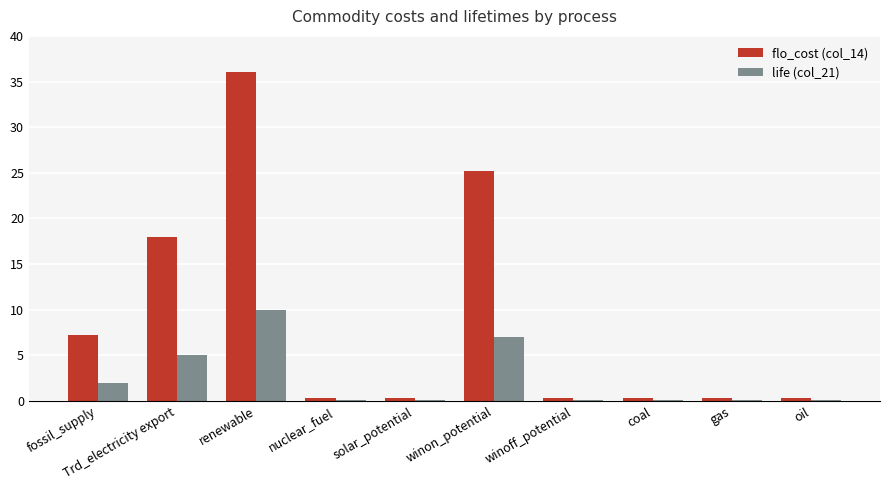

Which series changed the most between fossil_supply and winon_potential?

flo_cost (col_14)